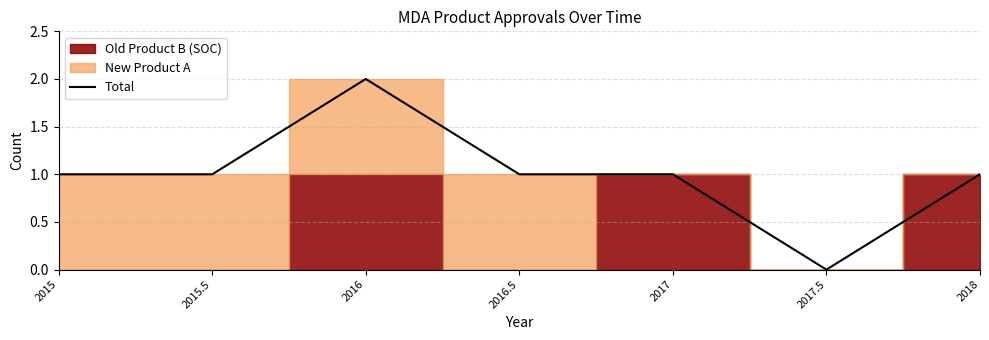

What is the average value?

1